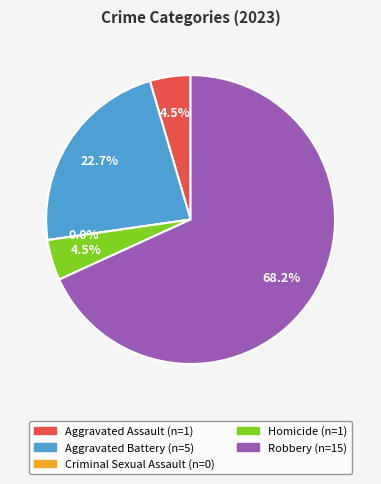

The Homicide slice represents 5% of the pie. True or false?

True